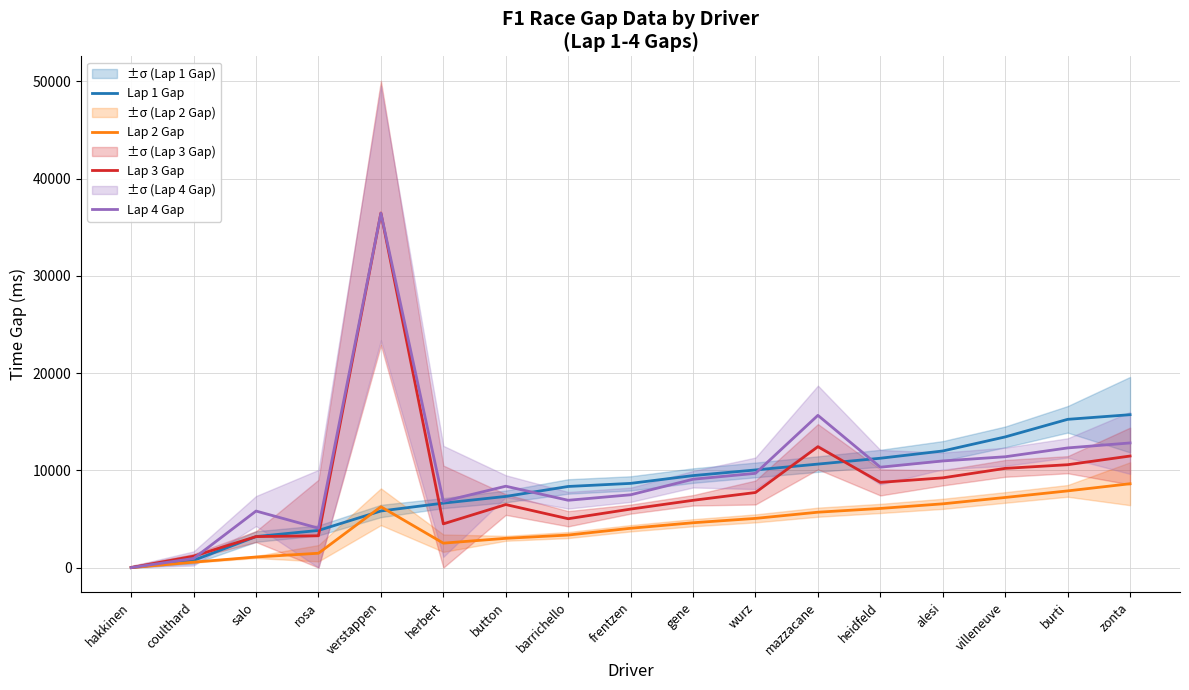

What is the approximate value of Lap 1 Gap at gene, to the nearest 100?

9500